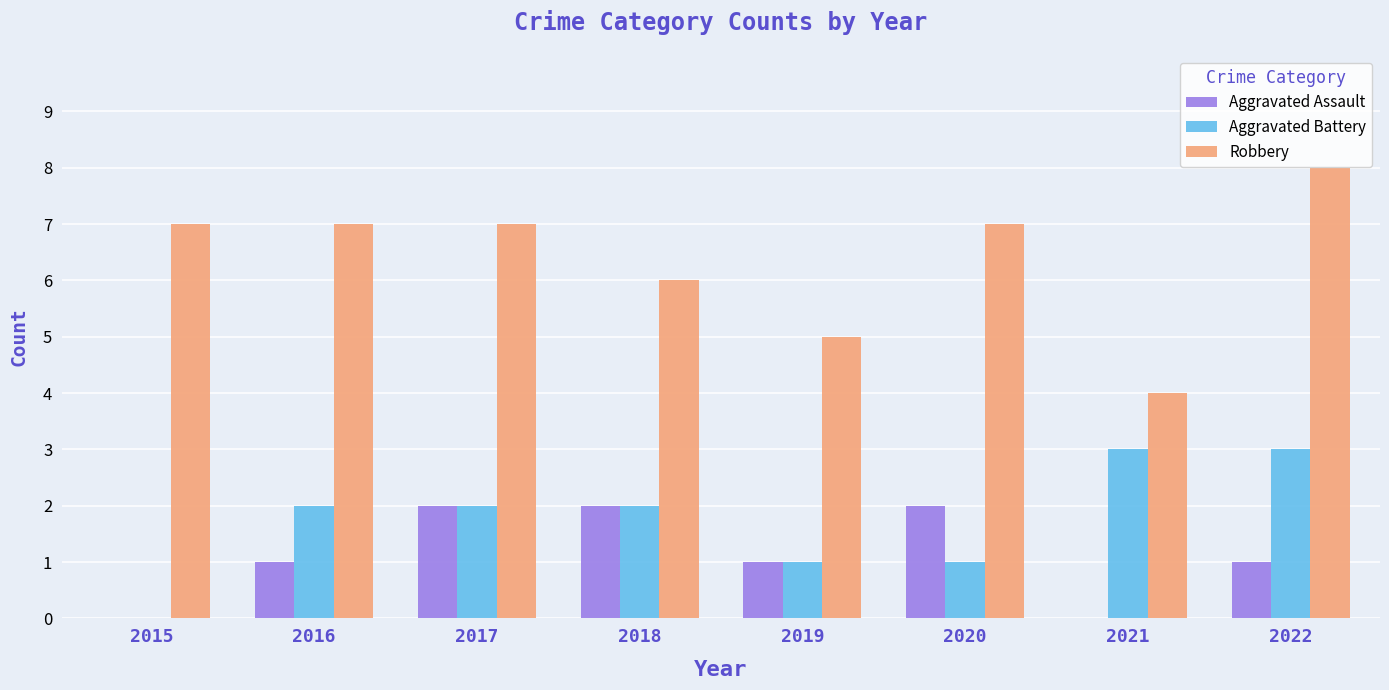

Which series changed the most between 2017 and 2020?

Aggravated Battery